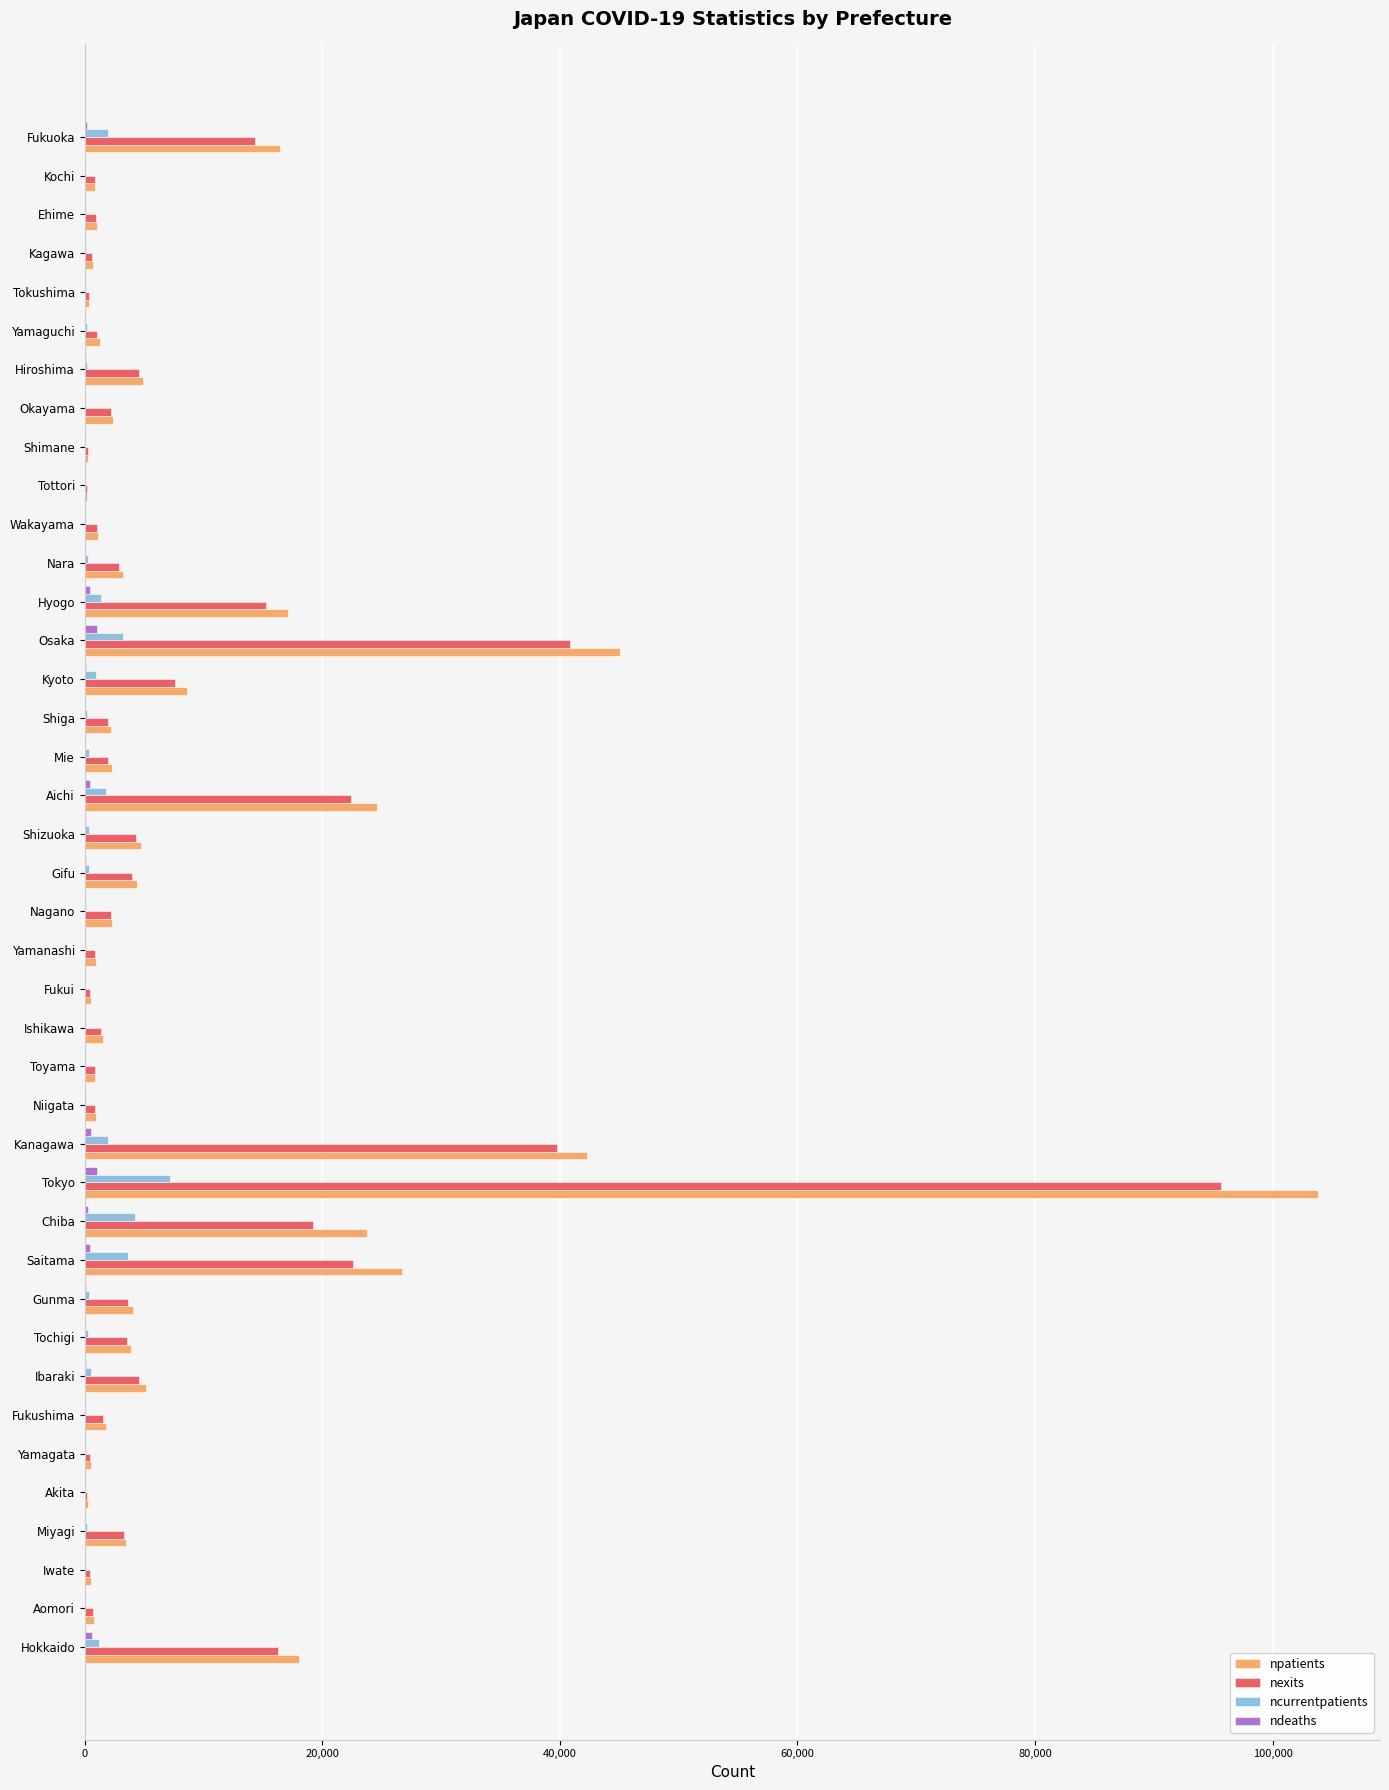

What is the sum of all ncurrentpatients values?

32022